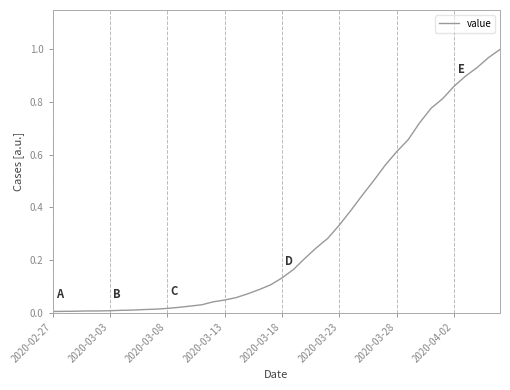

What is the difference between the second highest and minimum values?

1.0